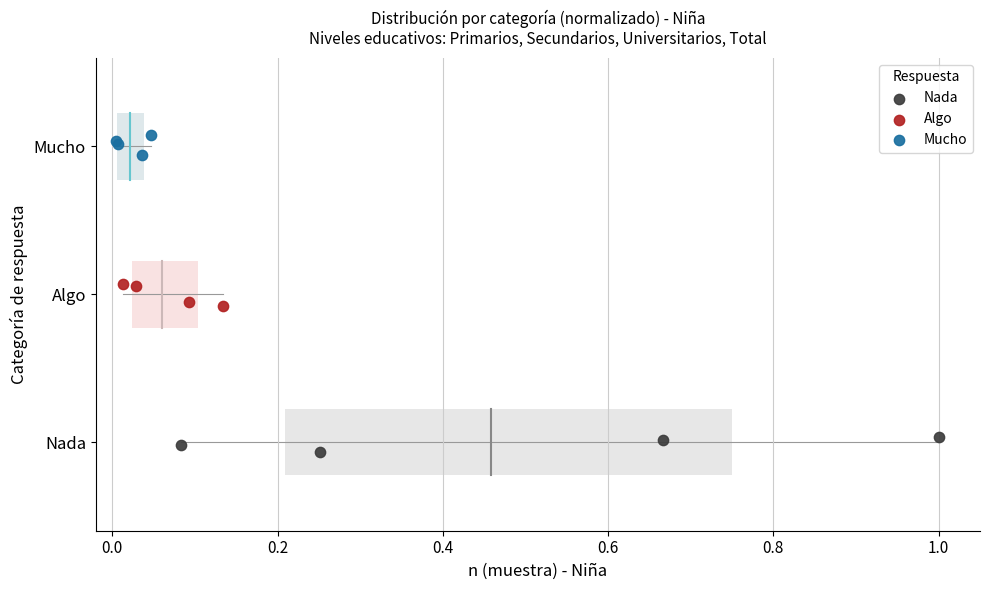

Which series reaches the minimum Y coordinate?

Nada